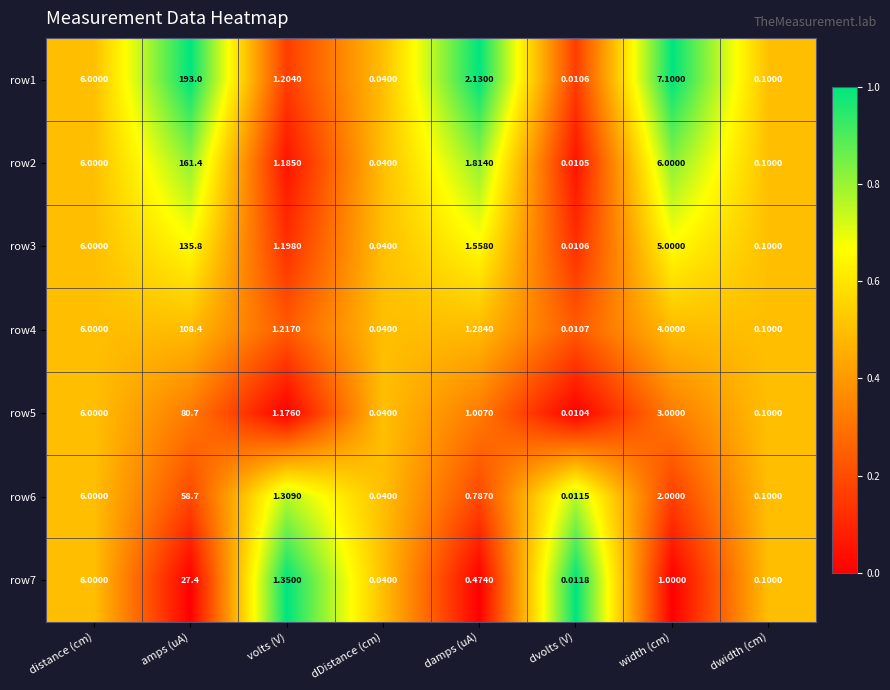

List the labels in order of row1 value, smallest first.

dvolts (V), dDistance (cm), dwidth (cm), volts (V), damps (uA), distance (cm), width (cm), amps (uA)